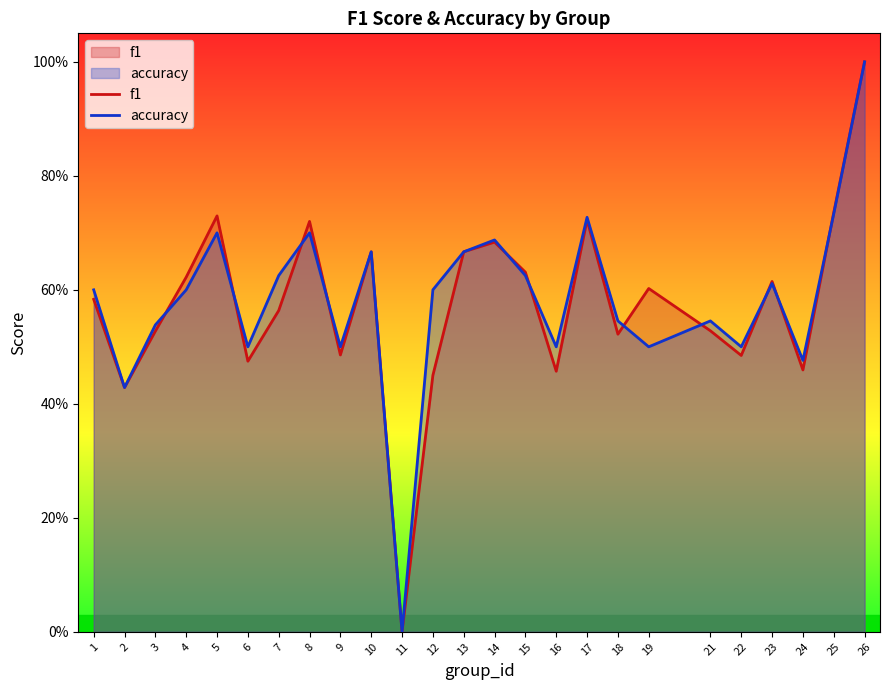

Which category has the highest value across all series?

26